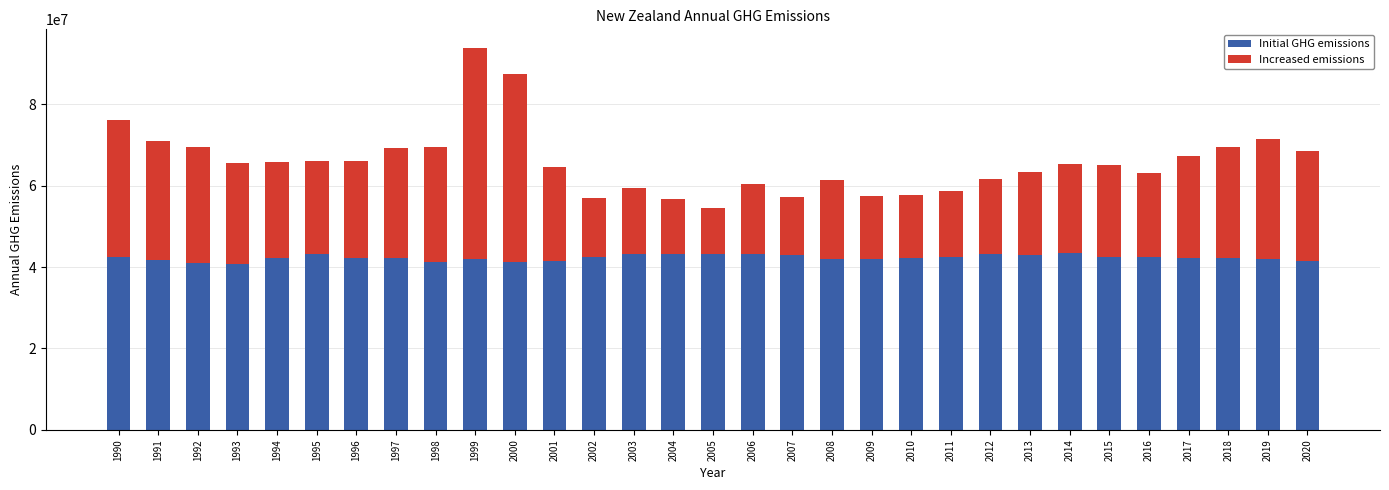

How many bars are there in total?

31